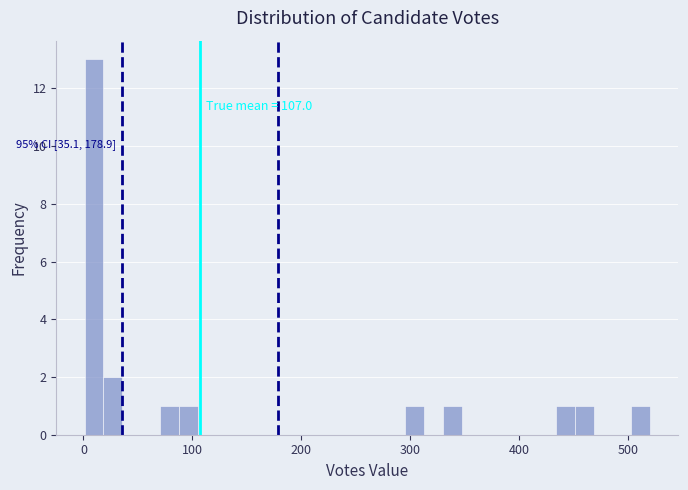

Read against the x-axis, roughly where is the centre of the tallest bar?

10